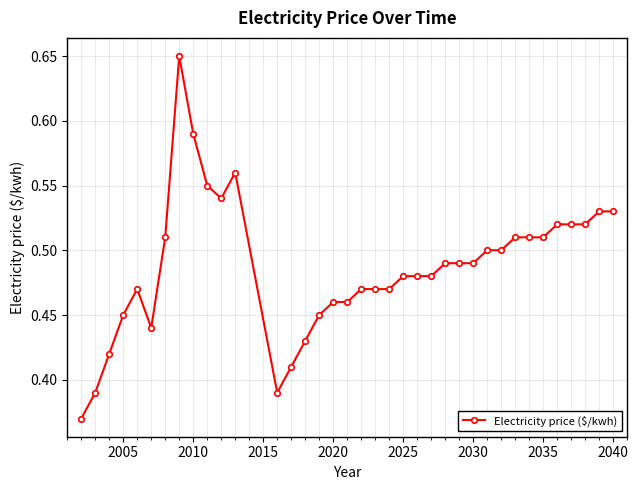

True or false: the data has more than 0 interior local peaks.

True